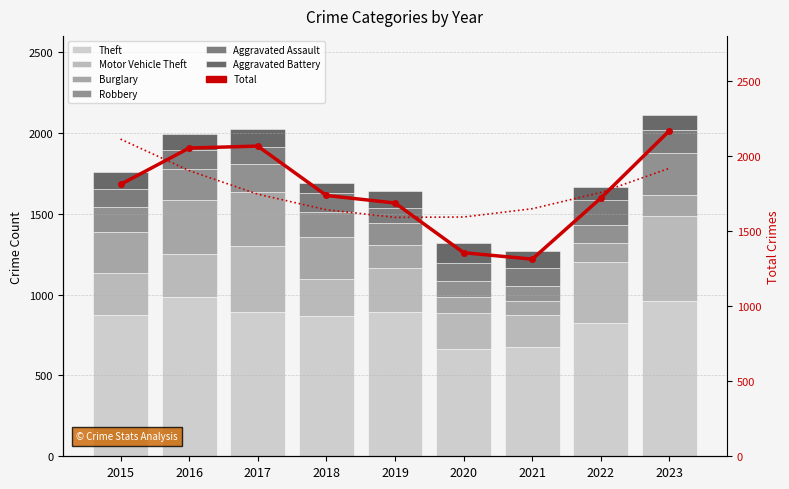

What is the value of the Theft bar at the 2nd from the left?

984